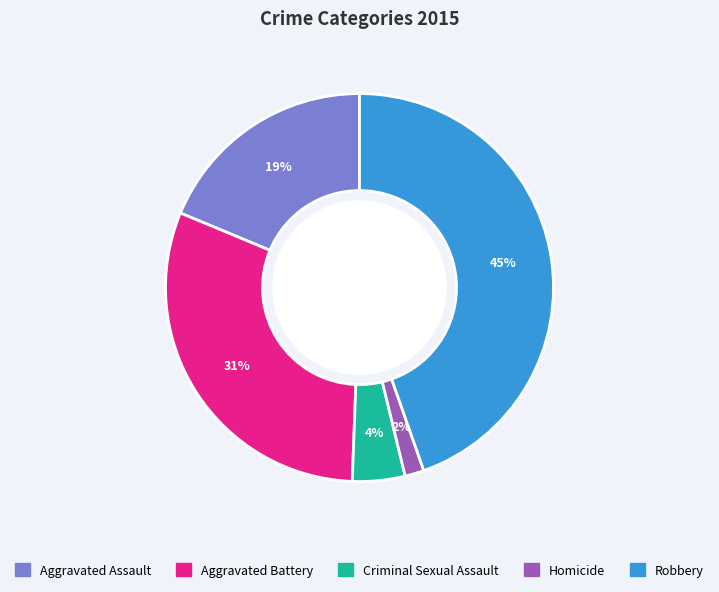

To the nearest percent, what is the average slice percentage?

20%